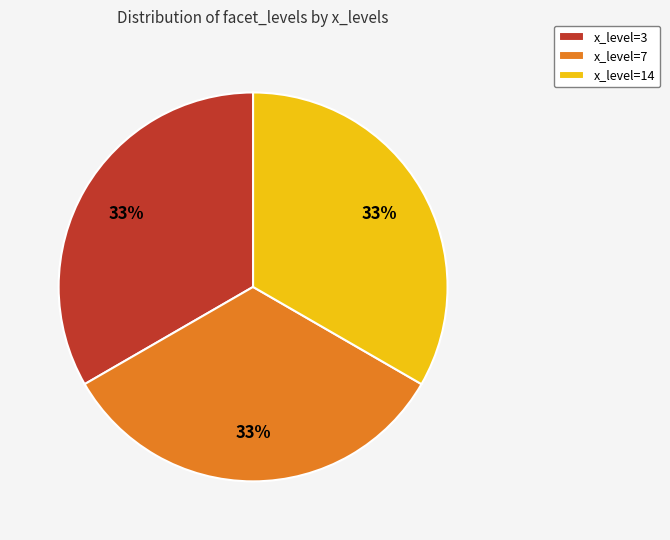

To the nearest percent, what is the combined percentage of x_level=14 and x_level=3?

67%